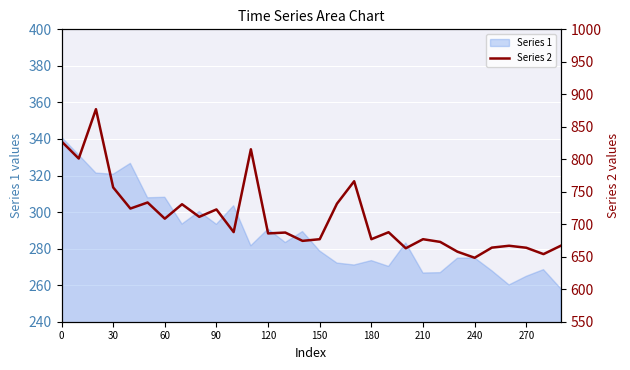

True or false: the data shows 155.9 at 19.

False